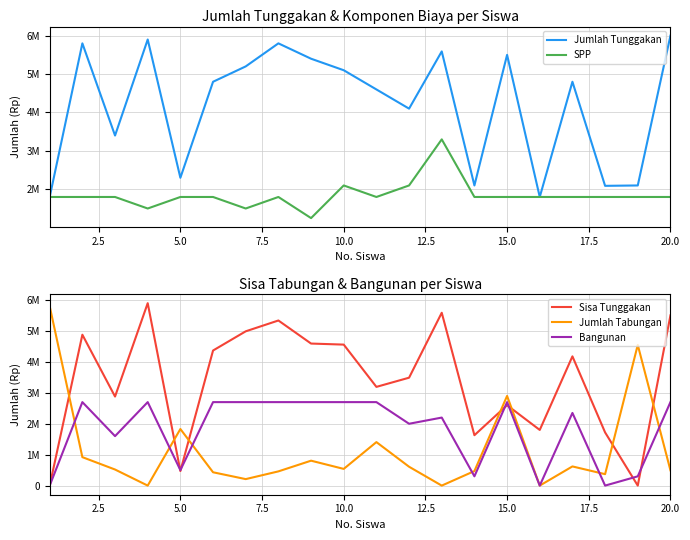

How many positive values does the Jumlah Tabungan series have?

17